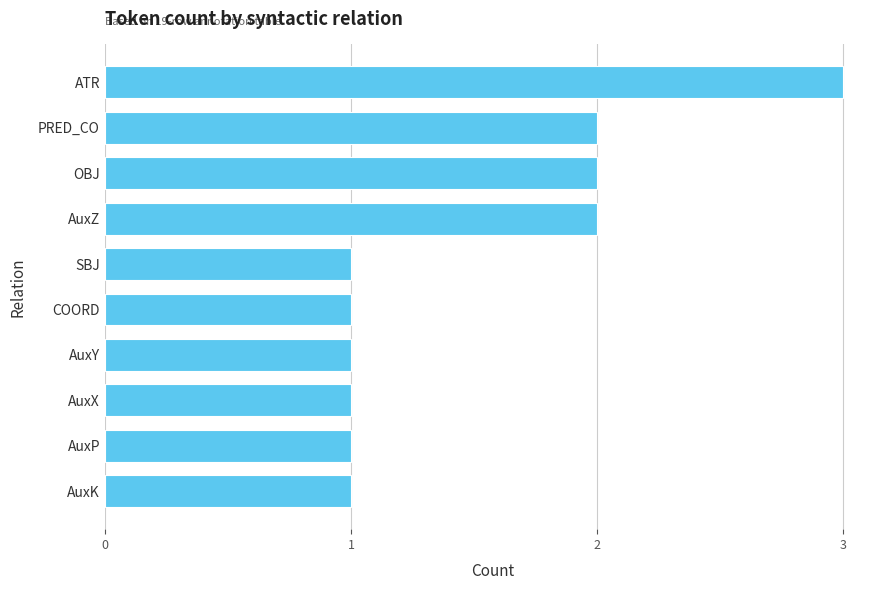

At which category does the chart reach its peak across all series?

ATR